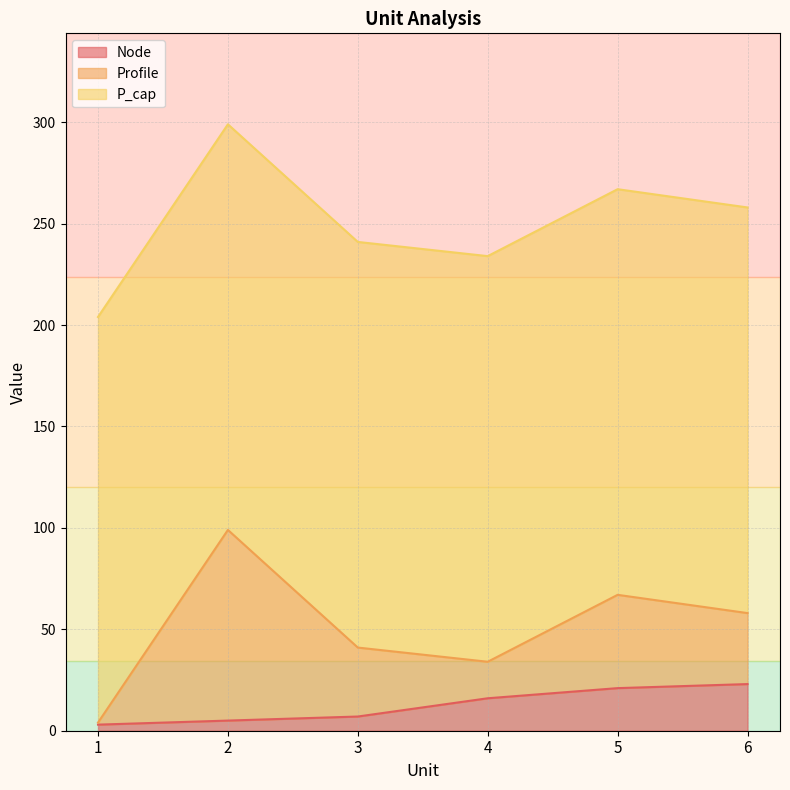

True or false: P_cap has more than 0 interior local peaks.

False